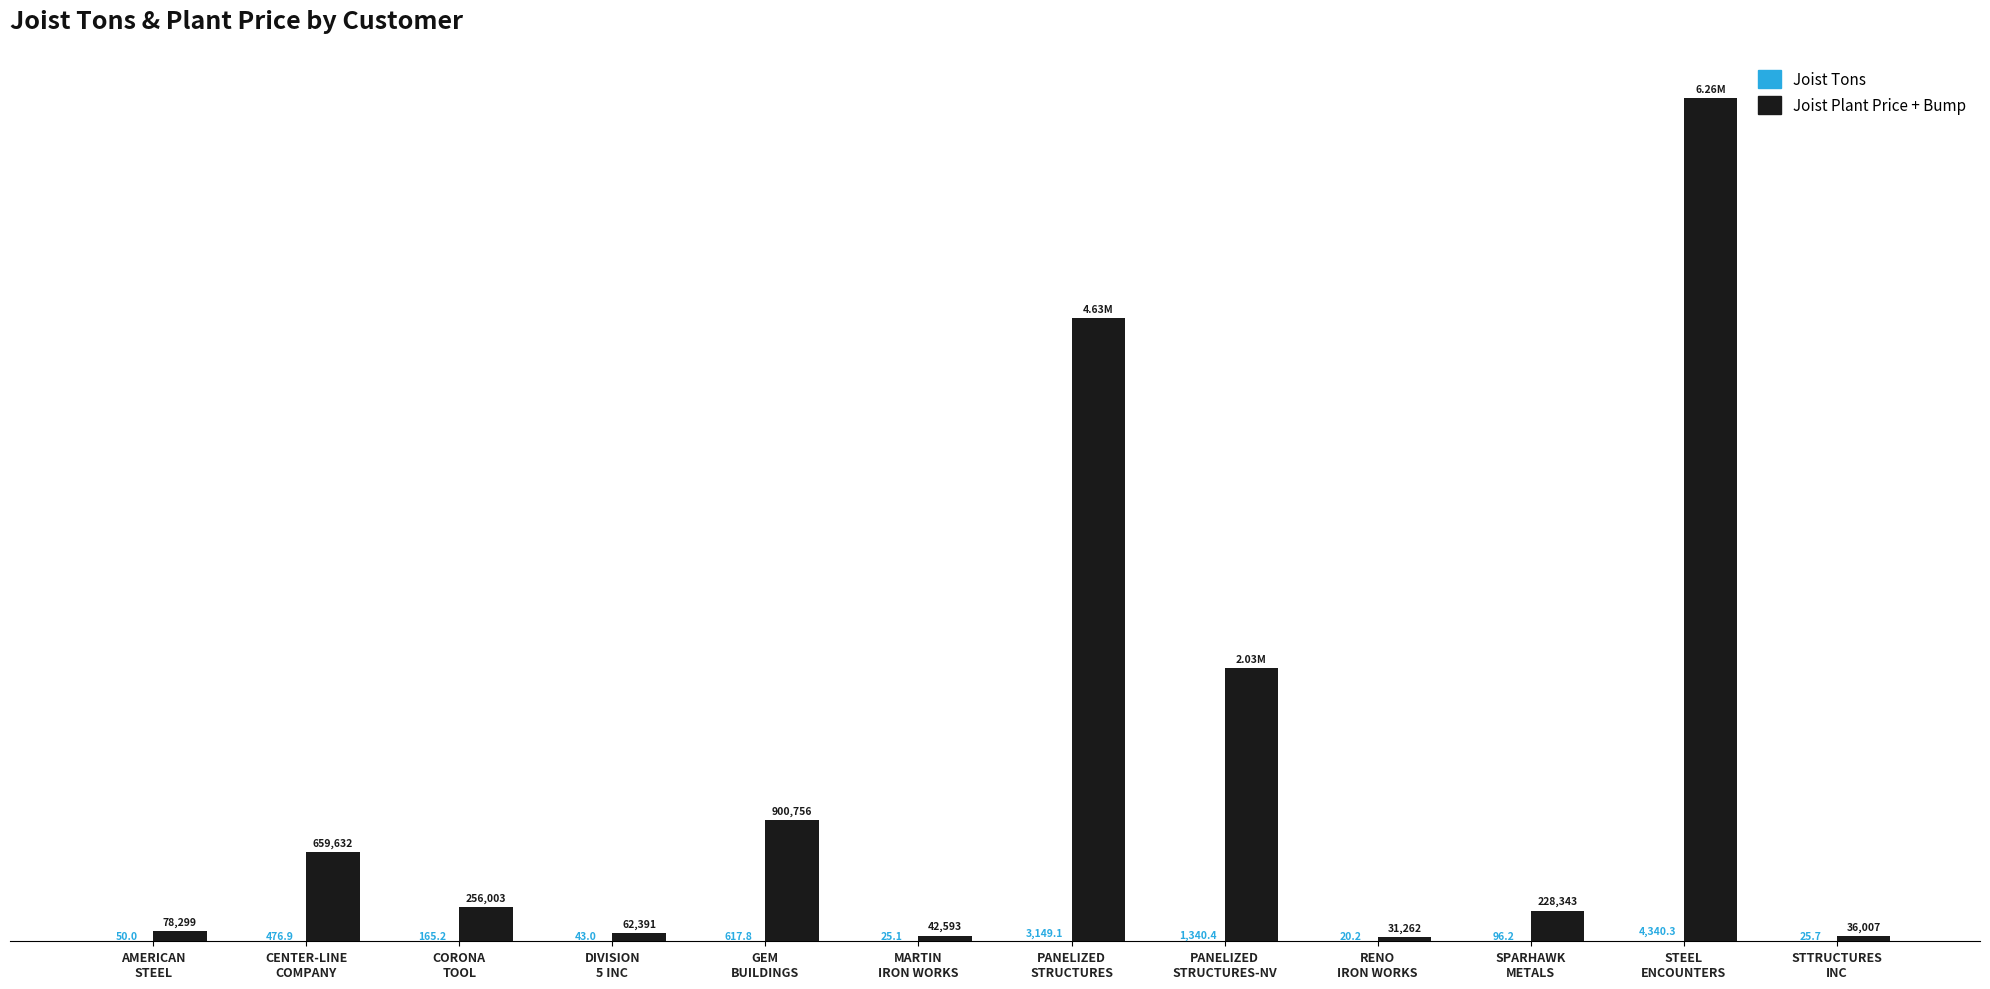

Are the bars horizontal?

No